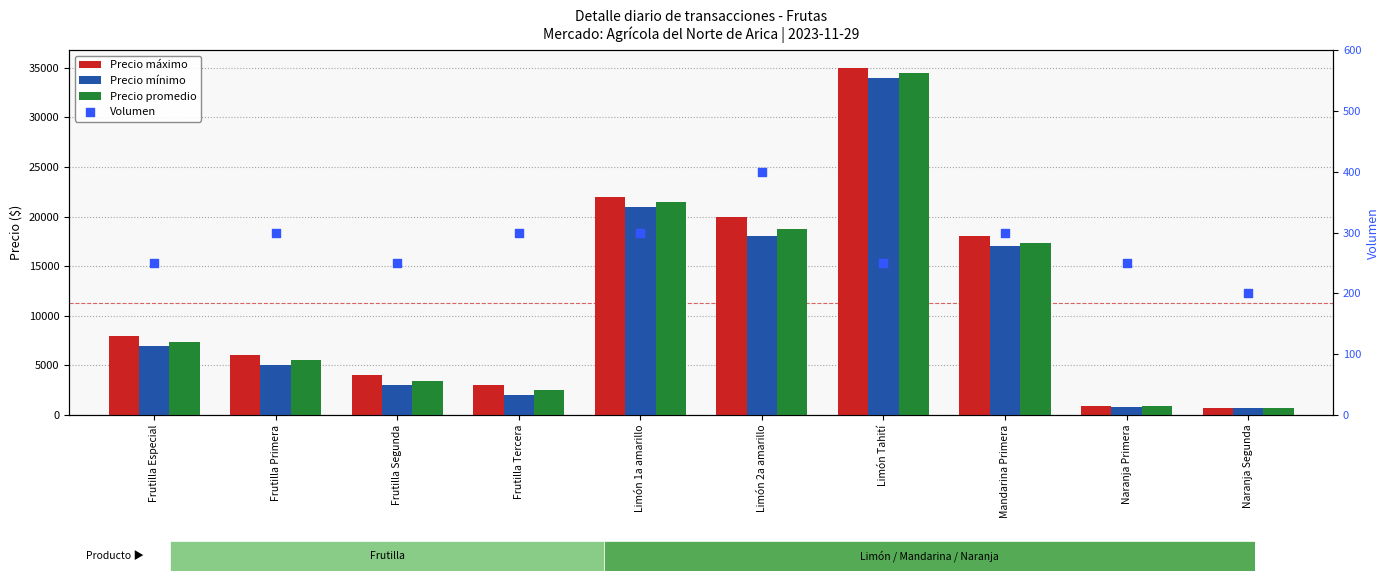

What are all the series names shown in the legend?

Precio máximo, Precio mínimo, Precio promedio, Volumen